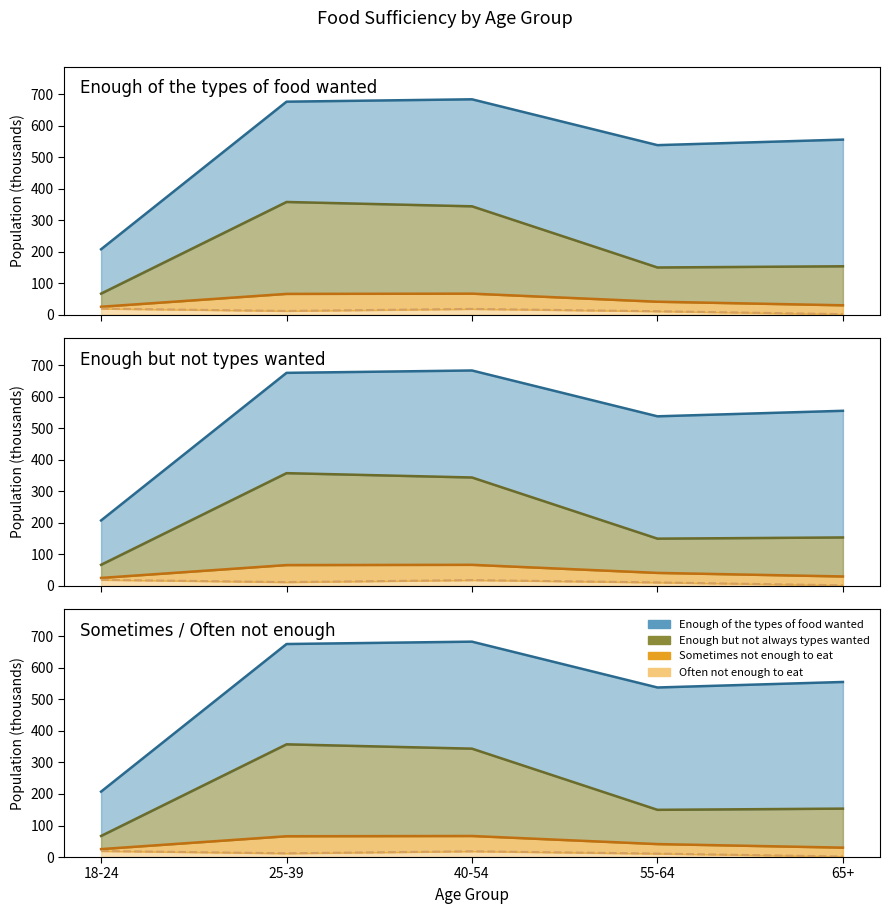

What is the label of the 5th point from the left?

65+